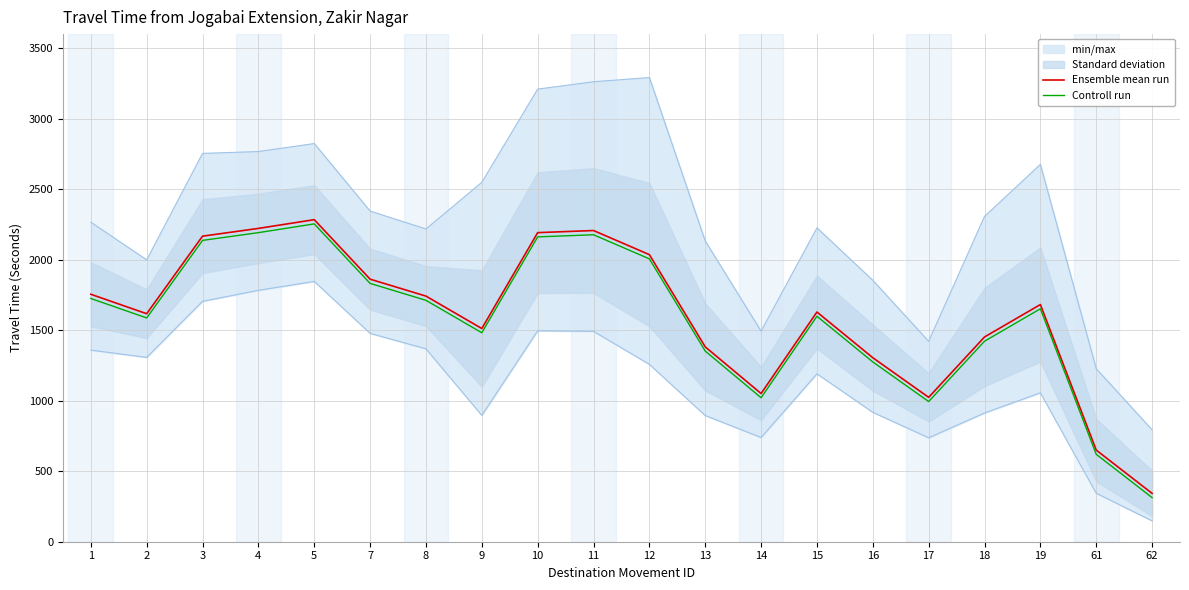

How many interior local peaks does the Controll run series have?

4